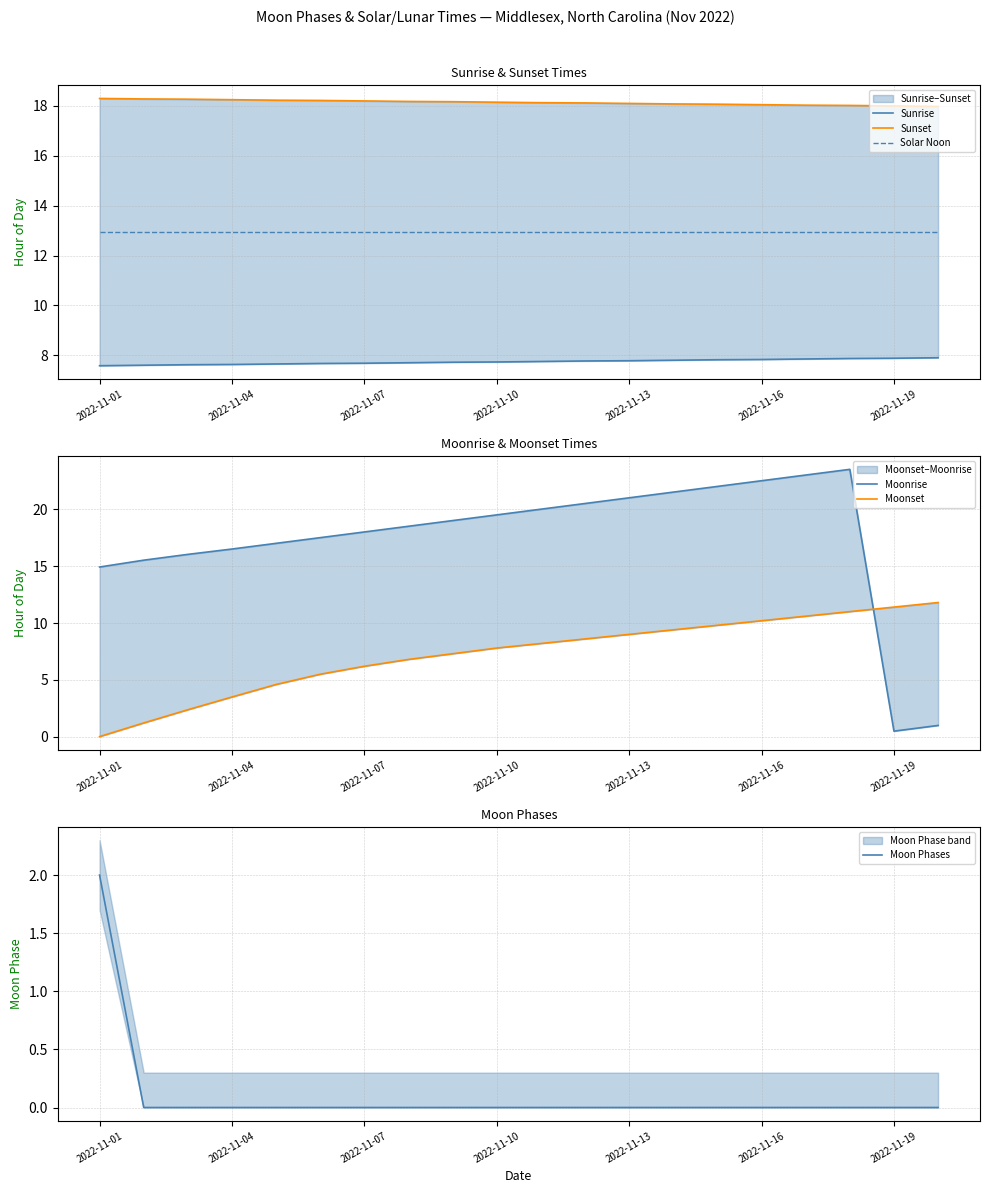

The Moonrise series shows 12.2 at 2022-11-13. True or false?

False